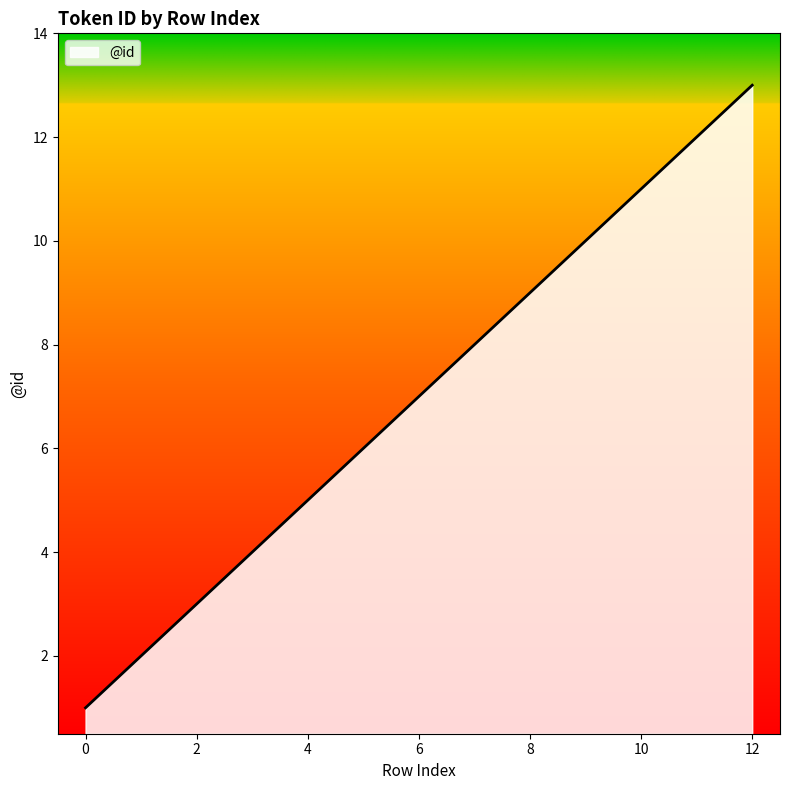

What is the sum of all values?

91